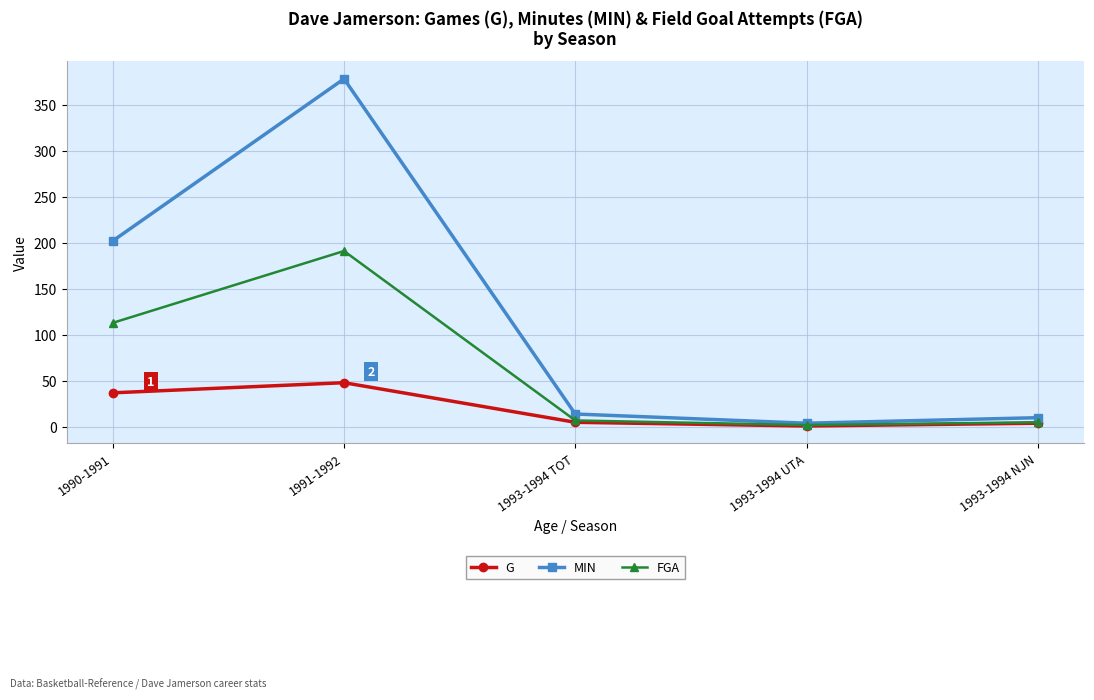

What position from the left is 1993-1994 NJN?

5